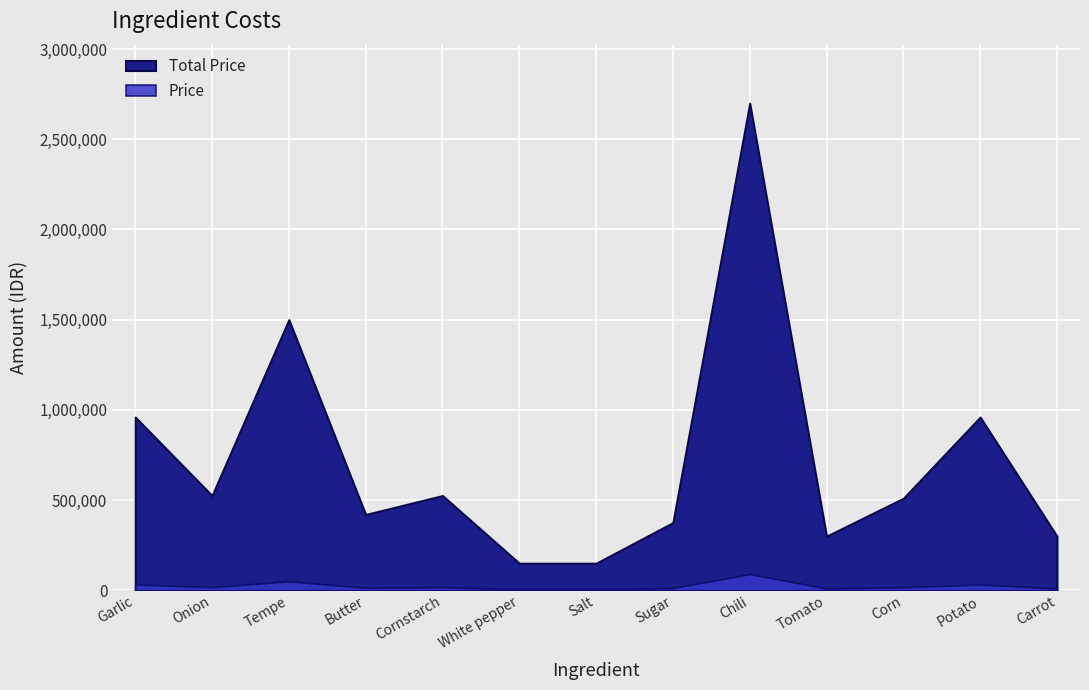

What is the sum of all Price values?

312500